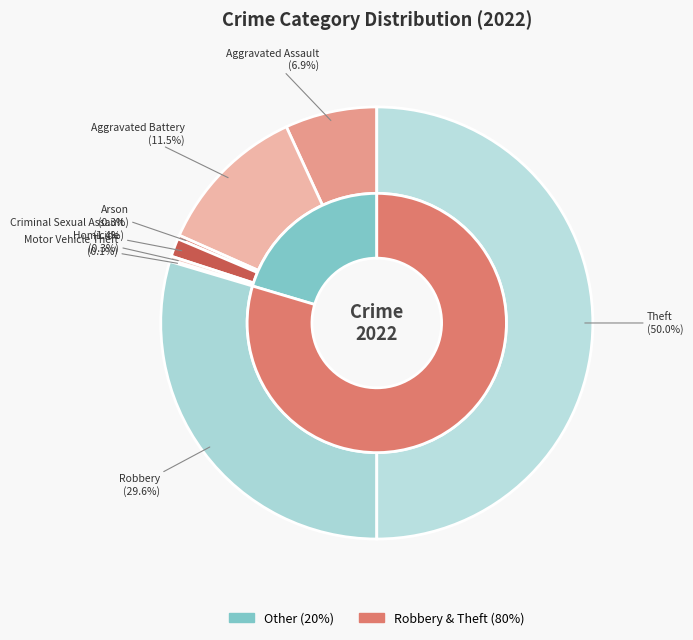

What portion of the pie excludes Robbery?

70.4%